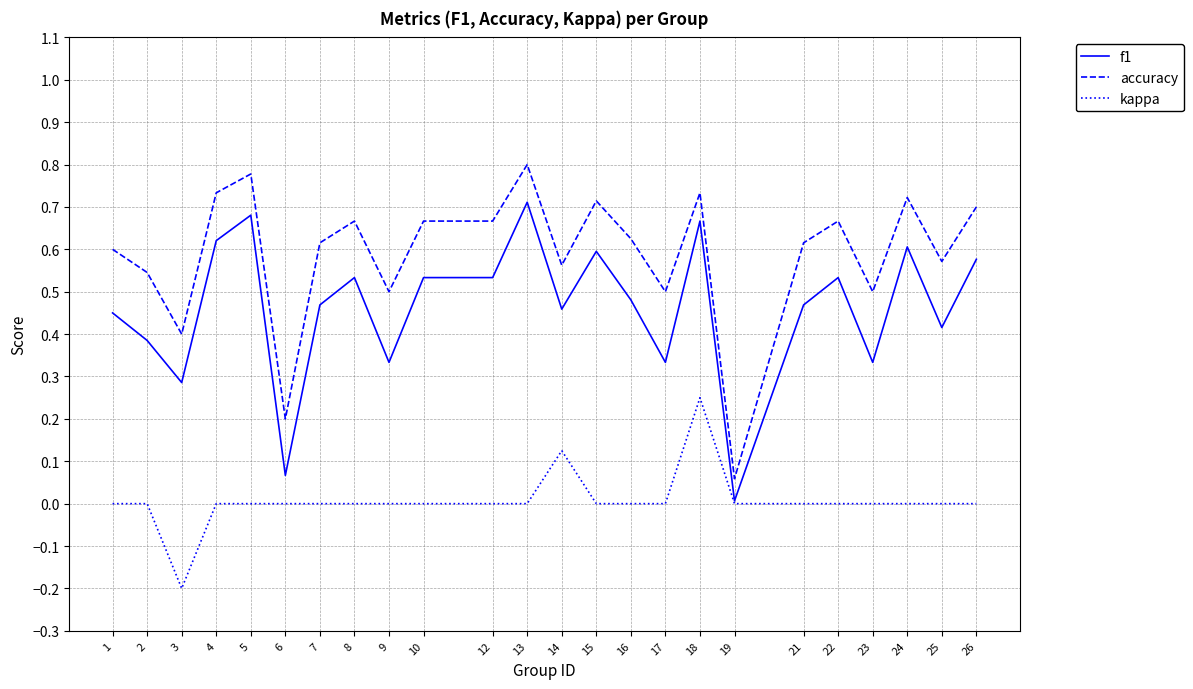

Rank the series at 4 from highest to lowest value.

accuracy, f1, kappa